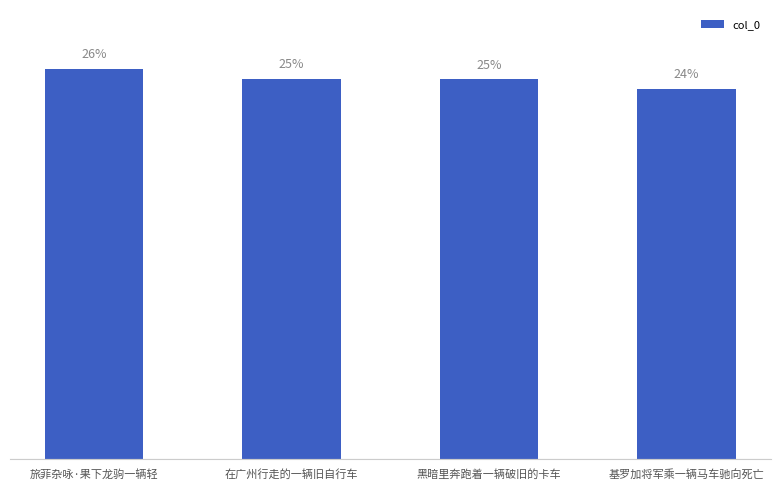

The chart shows a value of 403764 at 基罗加将军乘一辆马车驰向死亡. True or false?

False